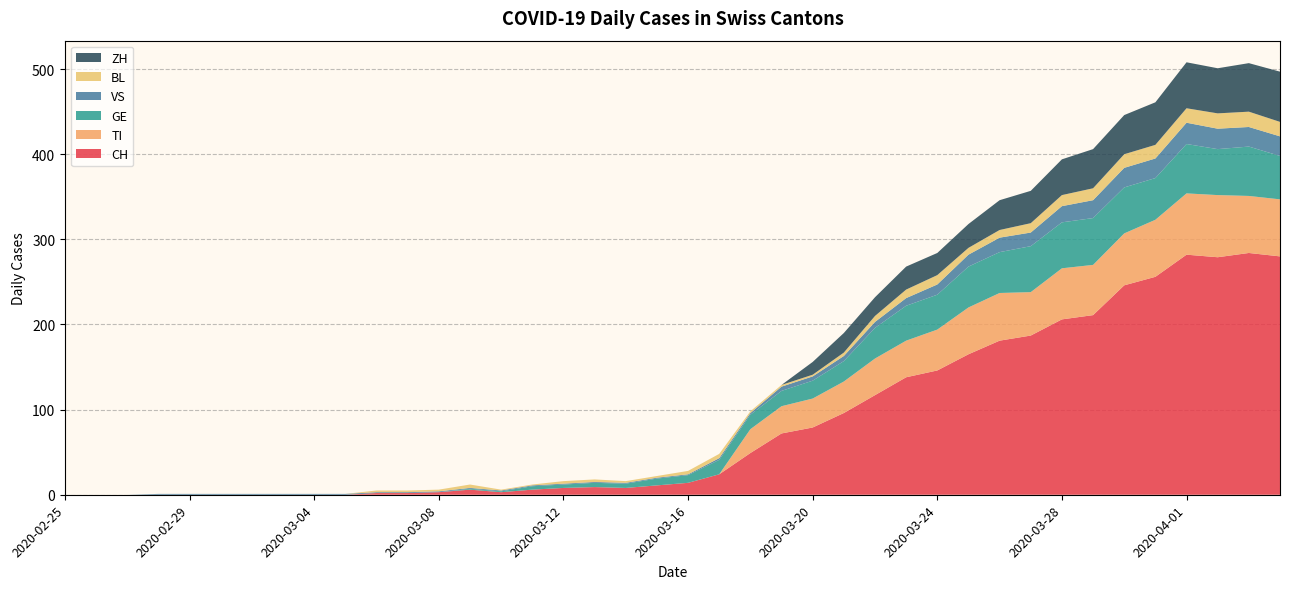

Reading right to left, what are all the values shown in this chart?

CH: 280	284	279	282	256	246	211	206	187	181	165	146	138	117	96	79	72	49	24	14	11	8	9	8	6	3	6	3	2	2	0	0	0	0	0	0	0	0	0	0
TI: 67	67	73	72	67	61	59	60	51	56	55	48	43	43	37	34	32	28	0	0	0	0	0	0	0	0	0	0	0	0	0	0	0	0	0	0	0	0	0	0
GE: 51	58	54	58	49	54	55	54	54	48	48	41	41	36	24	21	18	17	17	9	8	5	5	4	4	1	1	0	0	0	0	0	0	0	0	0	0	0	0	0
VS: 23	23	24	25	23	23	21	19	16	17	14	12	9	7	6	5	5	2	2	1	1	1	1	1	1	1	1	1	1	1	1	1	1	1	1	1	1	0	0	0
BL: 17	18	18	17	16	16	14	13	11	9	8	11	10	7	4	2	2	2	5	4	2	2	3	3	1	1	4	2	2	2	0	0	0	0	0	0	0	0	0	0
ZH: 59	57	53	54	50	46	46	42	38	35	28	26	27	22	23	15	0	0	0	0	0	0	0	0	0	0	0	0	0	0	0	0	0	0	0	0	0	0	0	0